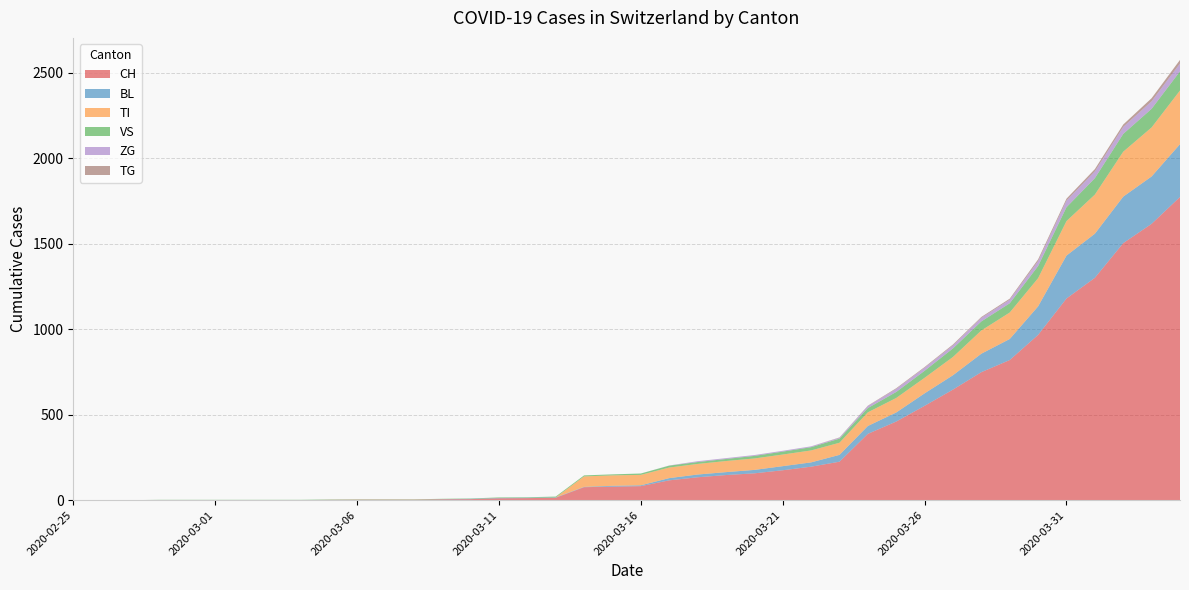

Reading right to left, list all the values displayed in this chart.

CH: 2020-04-04=1774	2020-04-03=1617	2020-04-02=1504	2020-04-01=1301	2020-03-31=1180	2020-03-30=967	2020-03-29=820	2020-03-28=749	2020-03-27=647	2020-03-26=552	2020-03-25=460	2020-03-24=388	2020-03-23=225	2020-03-22=196	2020-03-21=175	2020-03-20=157	2020-03-19=147	2020-03-18=134	2020-03-17=116	2020-03-16=82	2020-03-15=79	2020-03-14=76	2020-03-13=14	2020-03-12=12	2020-03-11=11	2020-03-10=6	2020-03-09=5	2020-03-08=3	2020-03-07=3	2020-03-06=3	2020-03-05=2	2020-03-04=0	2020-03-03=0	2020-03-02=0	2020-03-01=0	2020-02-29=0	2020-02-28=0	2020-02-27=0	2020-02-26=0	2020-02-25=0
BL: 2020-04-04=309	2020-04-03=277	2020-04-02=272	2020-04-01=258	2020-03-31=251	2020-03-30=167	2020-03-29=123	2020-03-28=108	2020-03-27=84	2020-03-26=73	2020-03-25=53	2020-03-24=46	2020-03-23=40	2020-03-22=25	2020-03-21=24	2020-03-20=20	2020-03-19=17	2020-03-18=16	2020-03-17=13	2020-03-16=5	2020-03-15=5	2020-03-14=2	2020-03-13=2	2020-03-12=2	2020-03-11=2	2020-03-10=2	2020-03-09=1	2020-03-08=0	2020-03-07=0	2020-03-06=0	2020-03-05=0	2020-03-04=0	2020-03-03=0	2020-03-02=0	2020-03-01=0	2020-02-29=0	2020-02-28=0	2020-02-27=0	2020-02-26=0	2020-02-25=0
TI: 2020-04-04=314	2020-04-03=287	2020-04-02=263	2020-04-01=229	2020-03-31=202	2020-03-30=165	2020-03-29=155	2020-03-28=136	2020-03-27=107	2020-03-26=91	2020-03-25=85	2020-03-24=80	2020-03-23=71	2020-03-22=70	2020-03-21=68	2020-03-20=67	2020-03-19=65	2020-03-18=62	2020-03-17=62	2020-03-16=61	2020-03-15=61	2020-03-14=61	2020-03-13=0	2020-03-12=0	2020-03-11=0	2020-03-10=0	2020-03-09=0	2020-03-08=0	2020-03-07=0	2020-03-06=0	2020-03-05=0	2020-03-04=0	2020-03-03=0	2020-03-02=0	2020-03-01=0	2020-02-29=0	2020-02-28=0	2020-02-27=0	2020-02-26=0	2020-02-25=0
VS: 2020-04-04=112	2020-04-03=109	2020-04-02=104	2020-04-01=96	2020-03-31=81	2020-03-30=71	2020-03-29=54	2020-03-28=53	2020-03-27=50	2020-03-26=41	2020-03-25=35	2020-03-24=25	2020-03-23=24	2020-03-22=19	2020-03-21=17	2020-03-20=15	2020-03-19=12	2020-03-18=11	2020-03-17=11	2020-03-16=8	2020-03-15=6	2020-03-14=6	2020-03-13=5	2020-03-12=3	2020-03-11=3	2020-03-10=2	2020-03-09=2	2020-03-08=2	2020-03-07=2	2020-03-06=2	2020-03-05=2	2020-03-04=2	2020-03-03=2	2020-03-02=2	2020-03-01=2	2020-02-29=2	2020-02-28=2	2020-02-27=0	2020-02-26=0	2020-02-25=0
ZG: 2020-04-04=46	2020-04-03=44	2020-04-02=41	2020-04-01=40	2020-03-31=39	2020-03-30=29	2020-03-29=21	2020-03-28=21	2020-03-27=18	2020-03-26=18	2020-03-25=18	2020-03-24=12	2020-03-23=5	2020-03-22=5	2020-03-21=5	2020-03-20=5	2020-03-19=5	2020-03-18=5	2020-03-17=1	2020-03-16=0	2020-03-15=0	2020-03-14=0	2020-03-13=0	2020-03-12=0	2020-03-11=0	2020-03-10=0	2020-03-09=0	2020-03-08=0	2020-03-07=0	2020-03-06=0	2020-03-05=0	2020-03-04=0	2020-03-03=0	2020-03-02=0	2020-03-01=0	2020-02-29=0	2020-02-28=0	2020-02-27=0	2020-02-26=0	2020-02-25=0
TG: 2020-04-04=21	2020-04-03=18	2020-04-02=14	2020-04-01=13	2020-03-31=11	2020-03-30=10	2020-03-29=6	2020-03-28=5	2020-03-27=5	2020-03-26=4	2020-03-25=4	2020-03-24=2	2020-03-23=2	2020-03-22=0	2020-03-21=0	2020-03-20=0	2020-03-19=0	2020-03-18=0	2020-03-17=0	2020-03-16=0	2020-03-15=0	2020-03-14=0	2020-03-13=0	2020-03-12=0	2020-03-11=0	2020-03-10=0	2020-03-09=0	2020-03-08=0	2020-03-07=0	2020-03-06=0	2020-03-05=0	2020-03-04=0	2020-03-03=0	2020-03-02=0	2020-03-01=0	2020-02-29=0	2020-02-28=0	2020-02-27=0	2020-02-26=0	2020-02-25=0